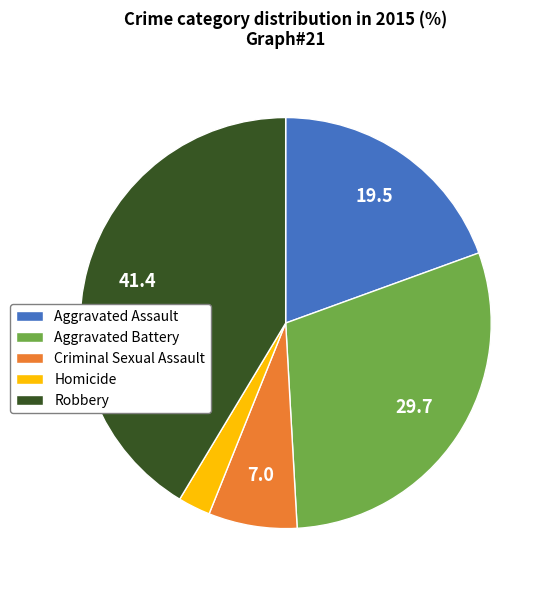

Is it true that Aggravated Battery is 30% of the pie?

True